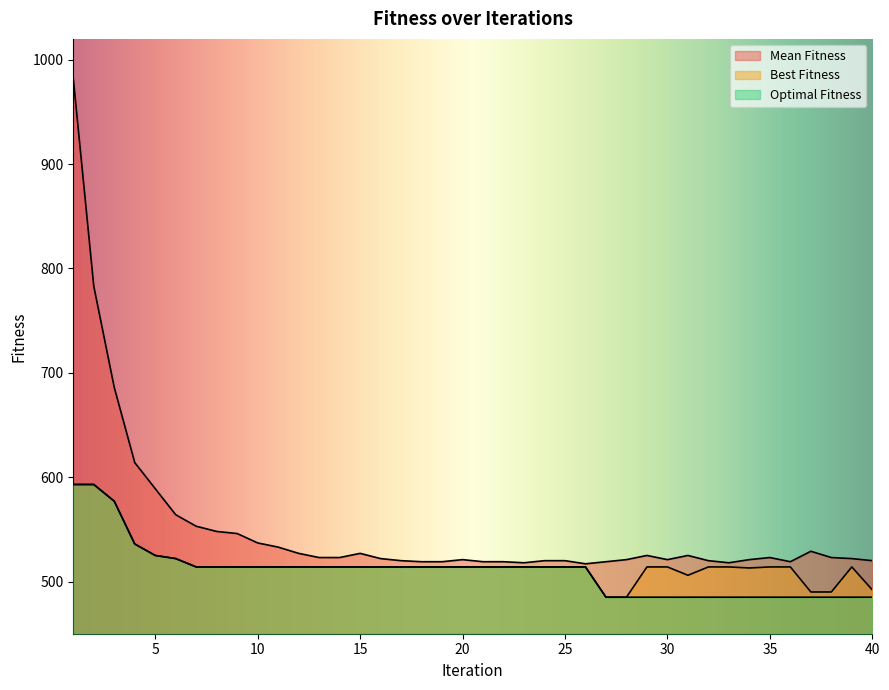

What is the minimum value shown in the chart?

485